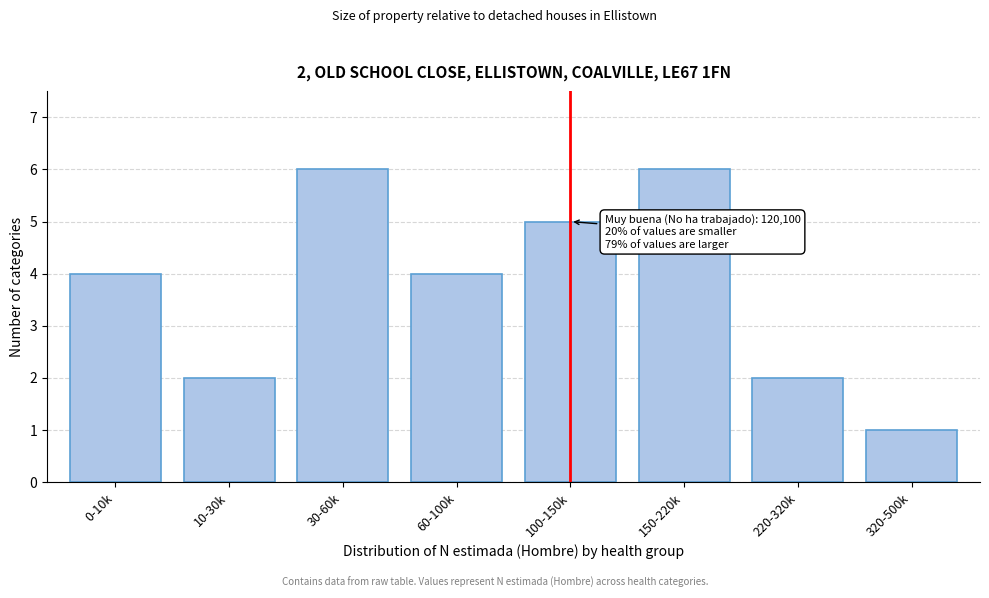

Reading right to left, transcribe all the data shown in this chart.

320-500k=1	220-320k=2	150-220k=6	100-150k=5	60-100k=4	30-60k=6	10-30k=2	0-10k=4